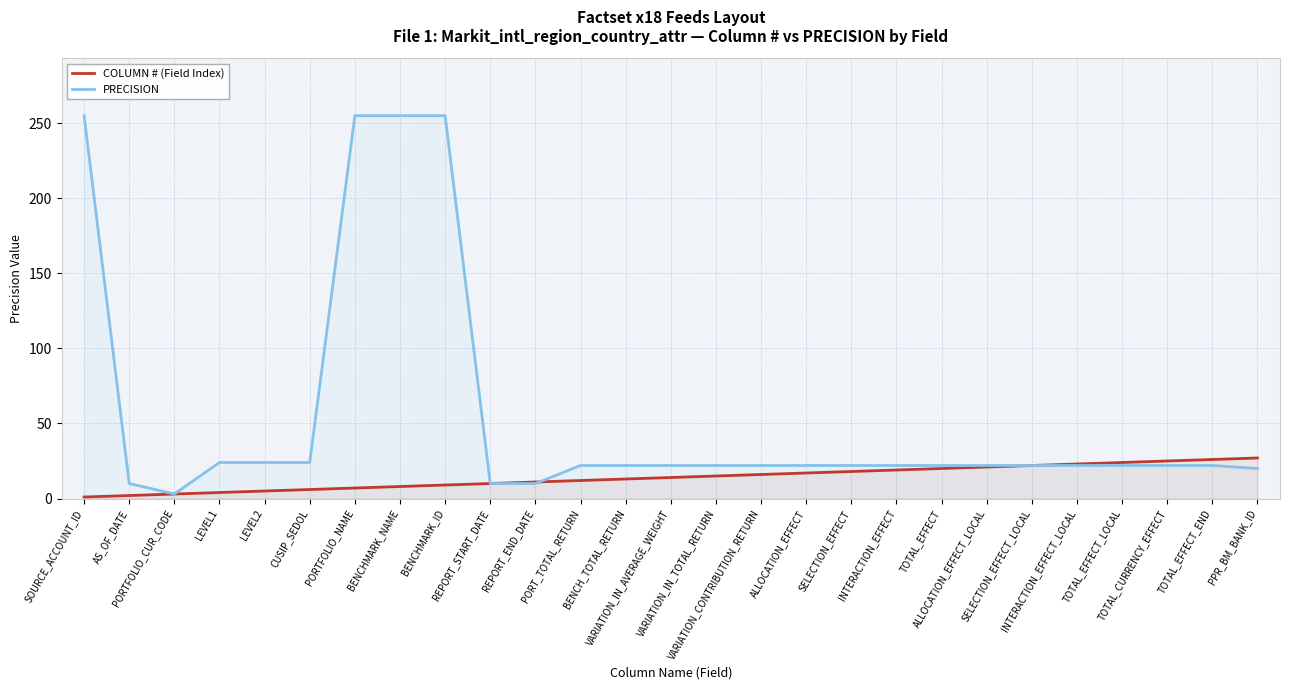

What is the spread (max minus min) of values at ALLOCATION_EFFECT?

5